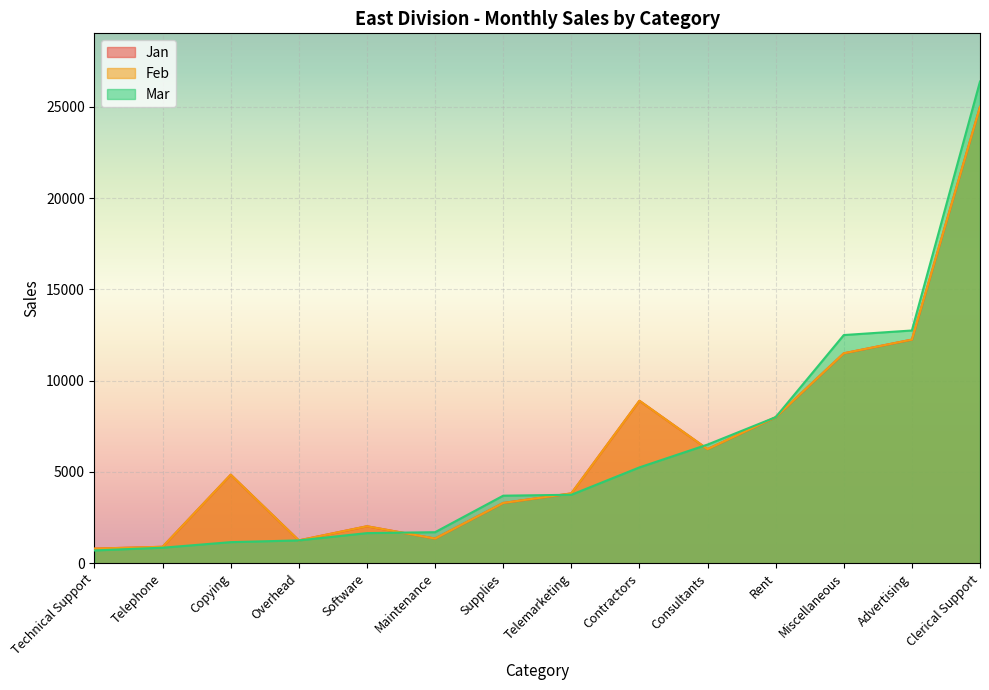

Reading left to right, extract all data points from this chart.

Jan: Technical Support=800	Telephone=900	Copying=4850	Overhead=1250	Software=2025	Maintenance=1350	Supplies=3300	Telemarketing=3825	Contractors=8900	Consultants=6250	Rent=8000	Miscellaneous=11500	Advertising=12250	Clerical Support=25000
Feb: Technical Support=801	Telephone=901	Copying=4851	Overhead=1251	Software=2026	Maintenance=1351	Supplies=3301	Telemarketing=3826	Contractors=8901	Consultants=6251	Rent=8001	Miscellaneous=11501	Advertising=12251	Clerical Support=25001
Mar: Technical Support=700	Telephone=850	Copying=1155	Overhead=1250	Software=1650	Maintenance=1700	Supplies=3700	Telemarketing=3750	Contractors=5250	Consultants=6500	Rent=8000	Miscellaneous=12500	Advertising=12750	Clerical Support=26390